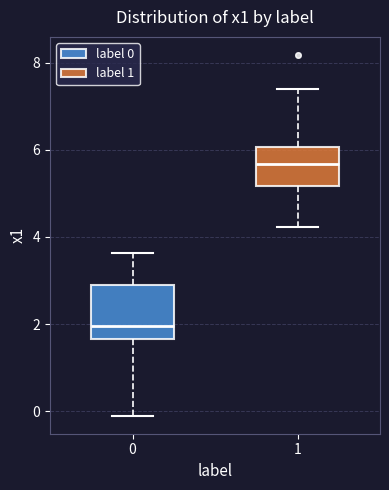

Reading left to right, read every box against the y-axis: the position of its median line, the range the box covers, and the ends of its whiskers. The values are not printed on the chart, so give them approximately, as read against the axis.

0: median 2.0, box 1.6 to 3.0, whiskers -0.2 to 3.6
1: median 5.6, box 5.2 to 6.0, whiskers 4.2 to 7.4